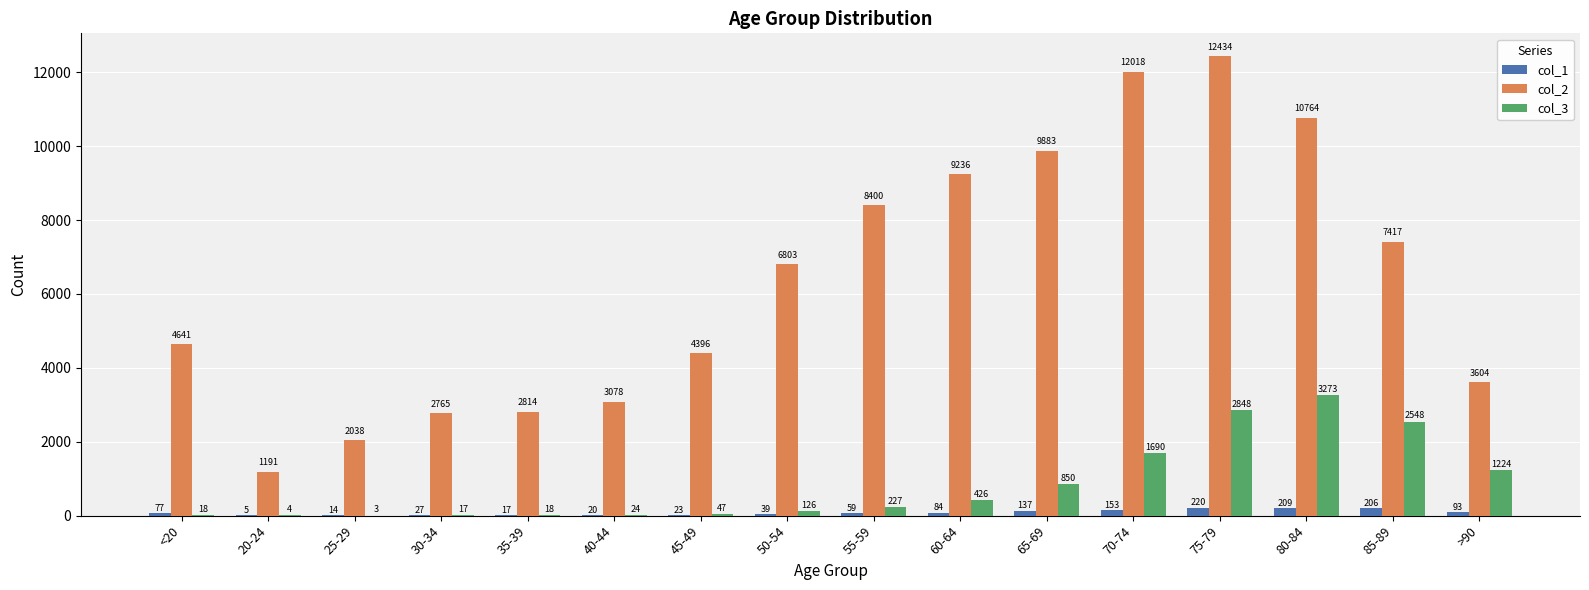

Is the value of col_1 at 60-64 greater than the value of col_3 at >90?

No